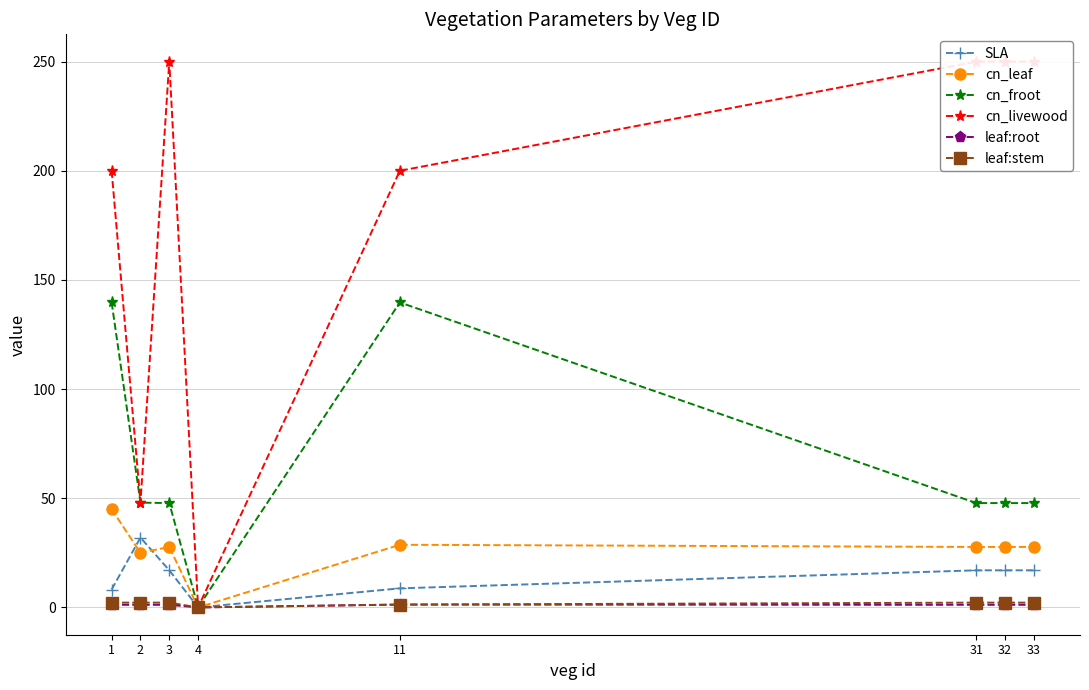

Reading left to right, list all the values displayed in this chart.

SLA: 8.2	32.0	17.0	0.0	8.7	17.0	17.0	17.0
cn_leaf: 45.0	25.0	27.7	0.0	28.7	27.7	27.7	27.7
cn_froot: 139.7	48.0	47.8	0.0	139.7	47.8	47.8	47.8
cn_livewood: 200.0	48.0	250.0	0.0	200.0	250.0	250.0	250.0
leaf:root: 1.2	1.2	1.2	0.0	1.3	1.2	1.2	1.2
leaf:stem: 2.2	2.2	2.2	0.0	1.3	2.2	2.2	2.2